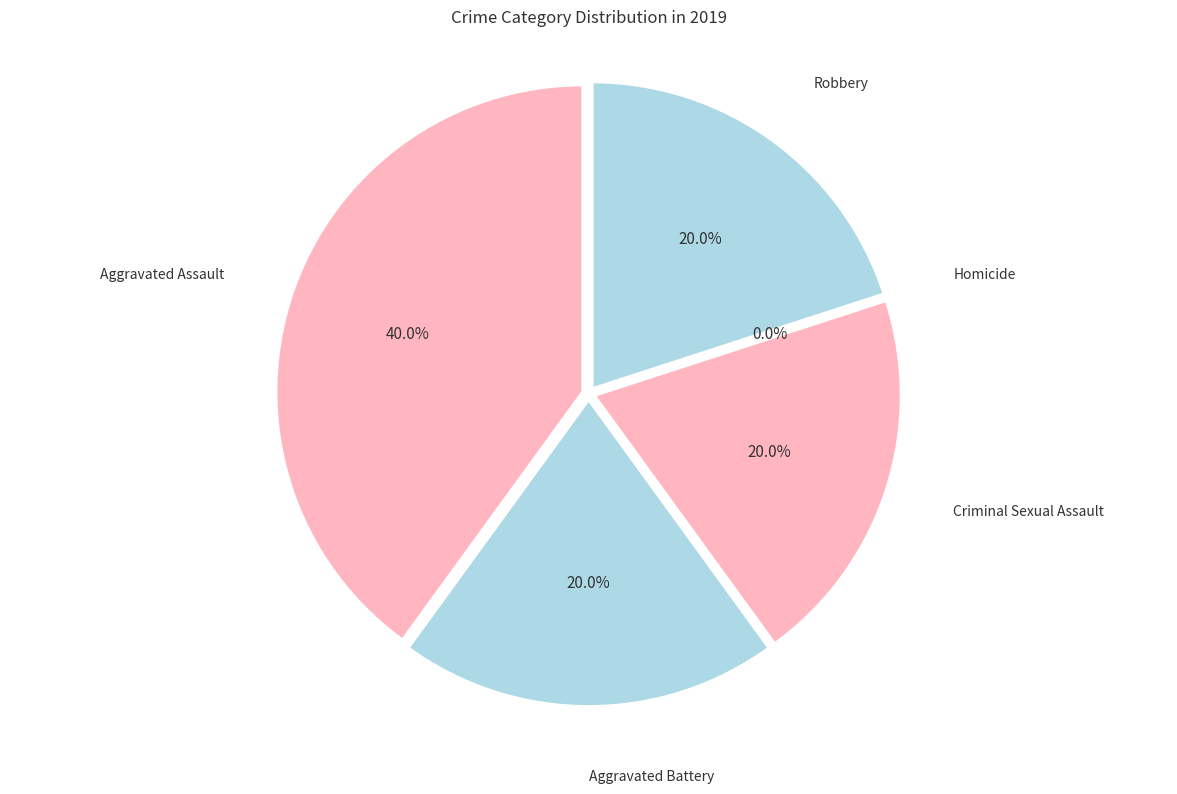

To the nearest percent, what is the combined percentage of Robbery and Aggravated Assault?

60%